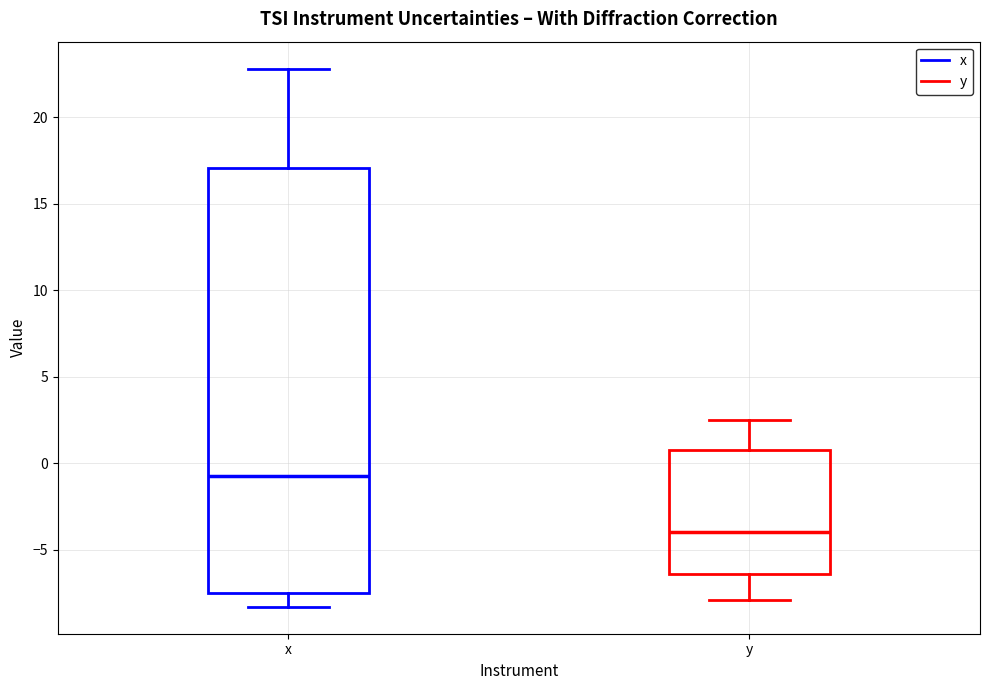

Reading left to right, read every box against the y-axis: the position of its median line, the range the box covers, and the ends of its whiskers. The values are not printed on the chart, so give them approximately, as read against the axis.

x: median -0.5, box -7.5 to 17.0, whiskers -8.5 to 23.0
y: median -4.0, box -6.5 to 1.0, whiskers -8.0 to 2.5